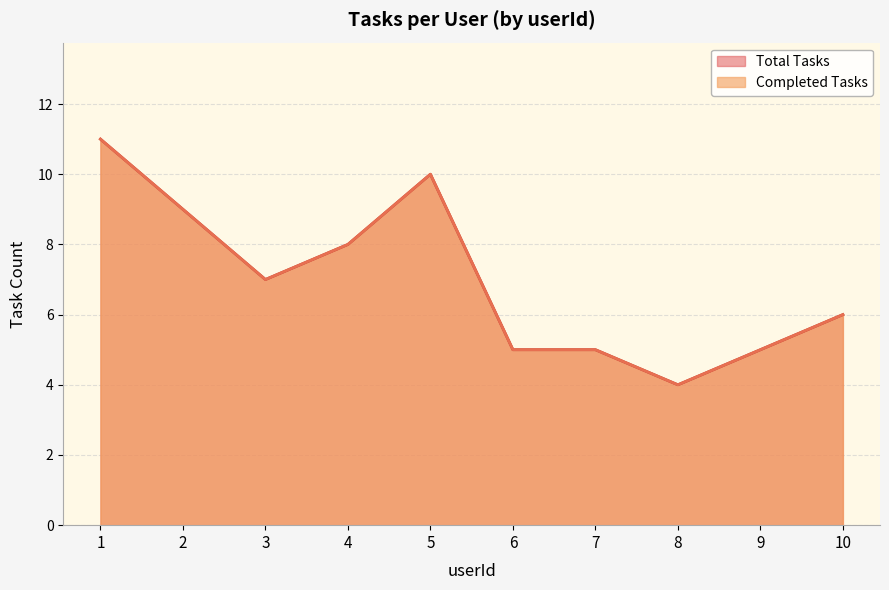

True or false: the data shows 14 at 5.

False